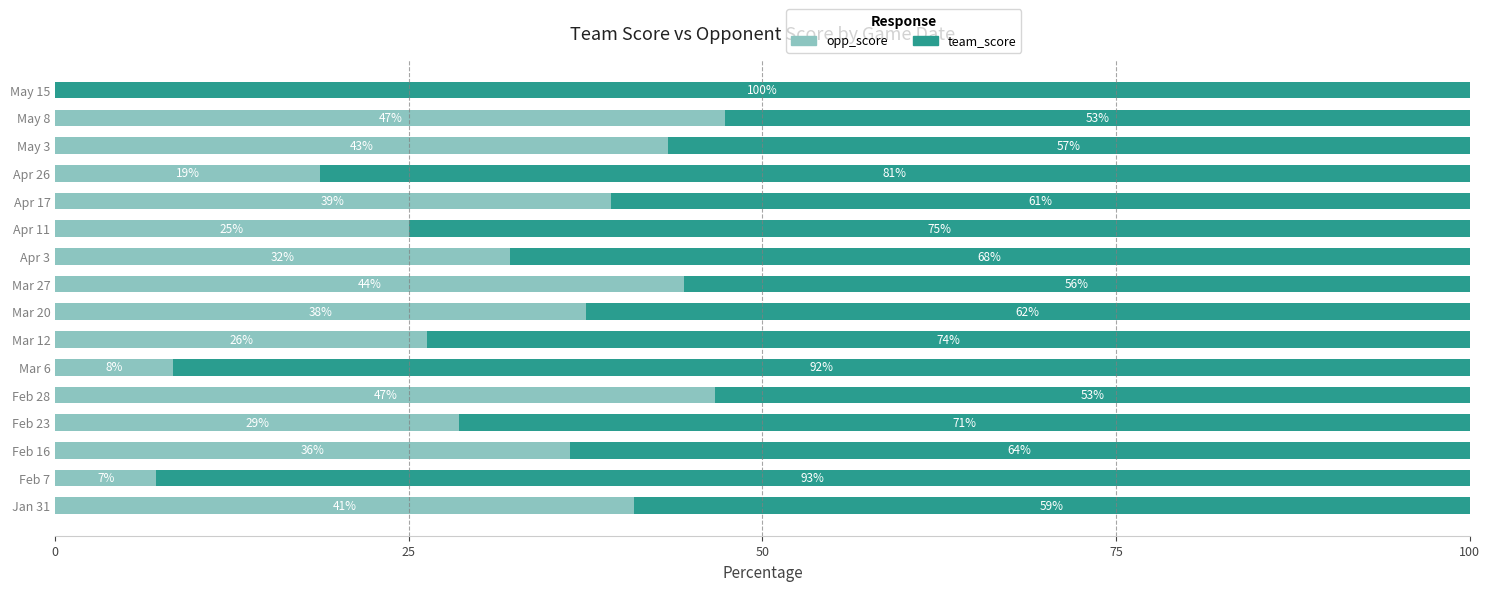

Which series has the largest total across all categories?

team_score